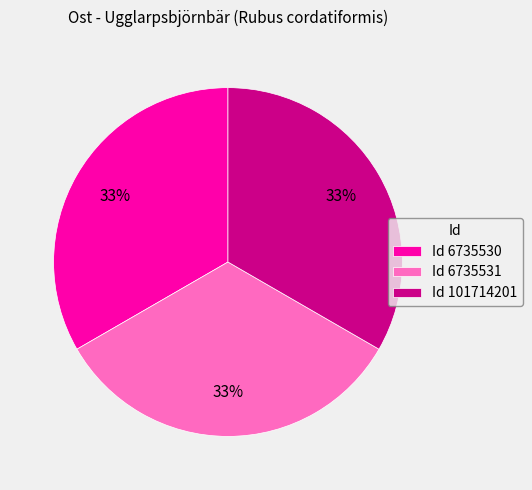

The Id 101714201 slice represents 33% of the pie. True or false?

True